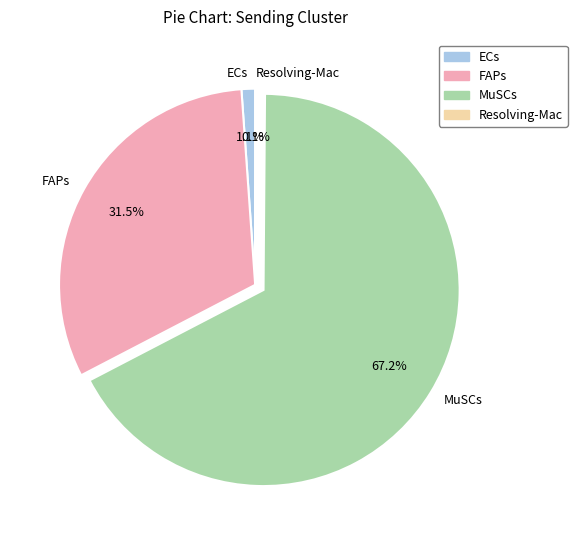

Which slice is the largest?

MuSCs